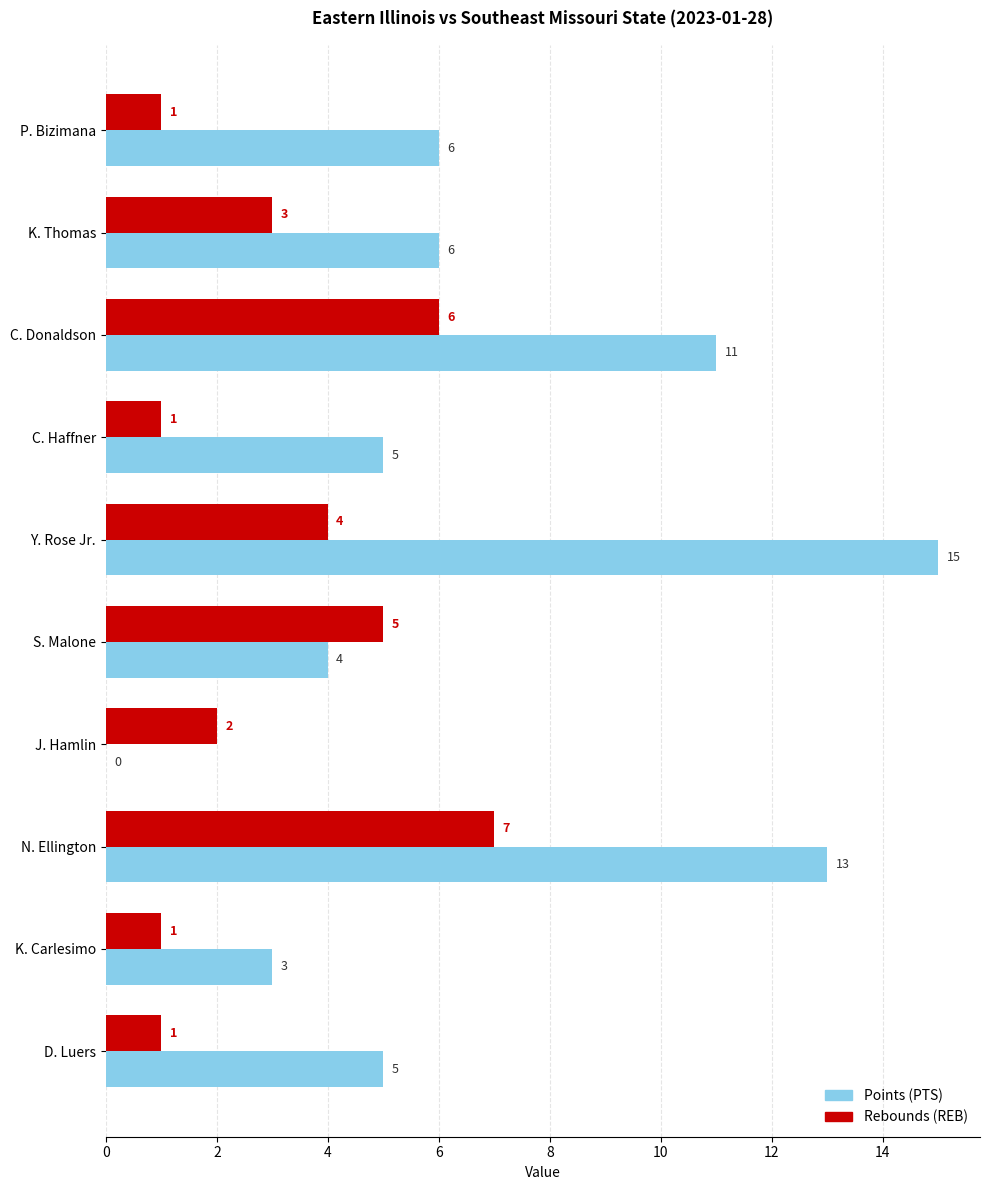

What is the maximum value shown in the chart?

15